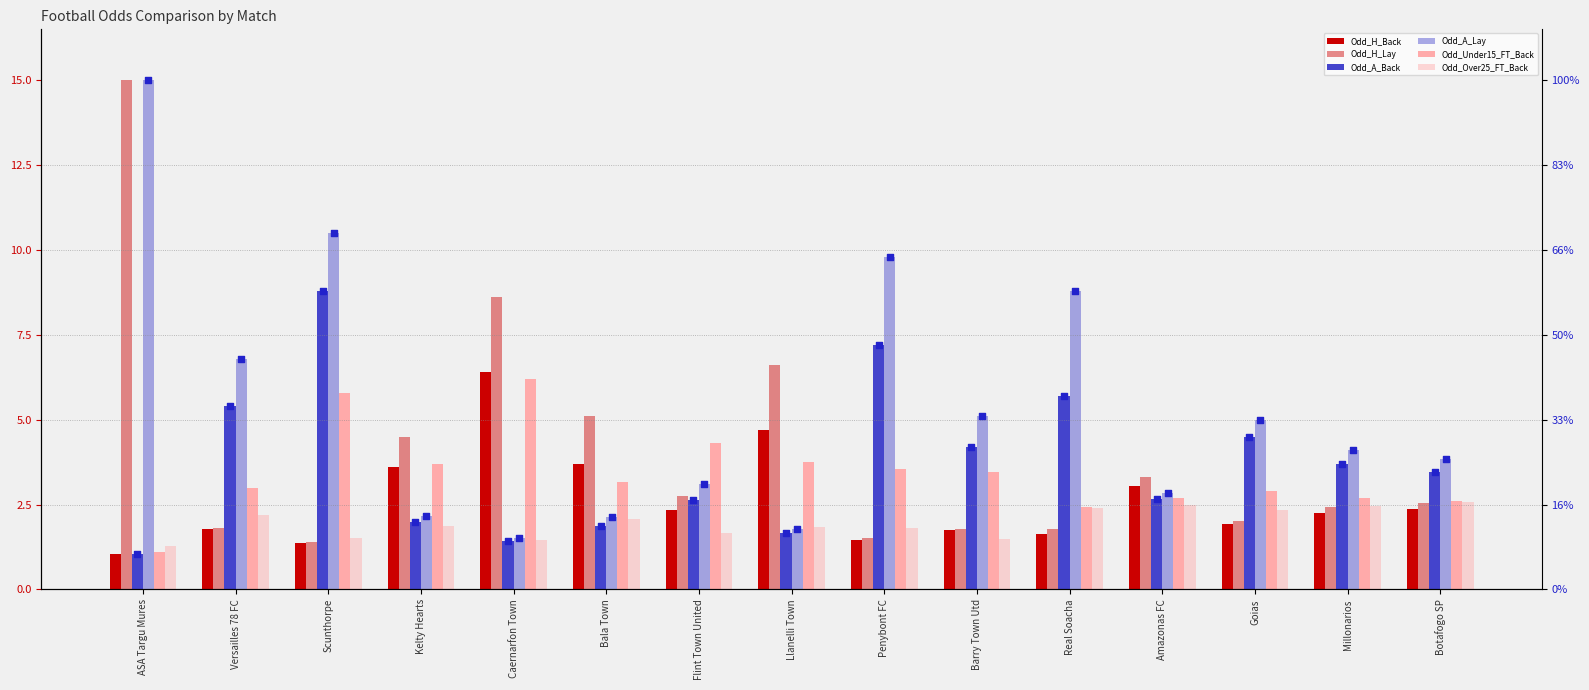

At which category is the sum across all series the highest?

ASA Targu Mures